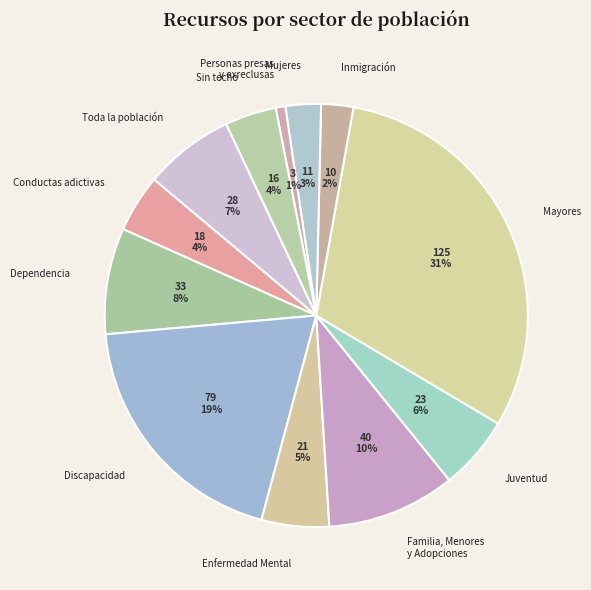

To the nearest percent, what is the difference between the largest and smallest slice percentages?

30%